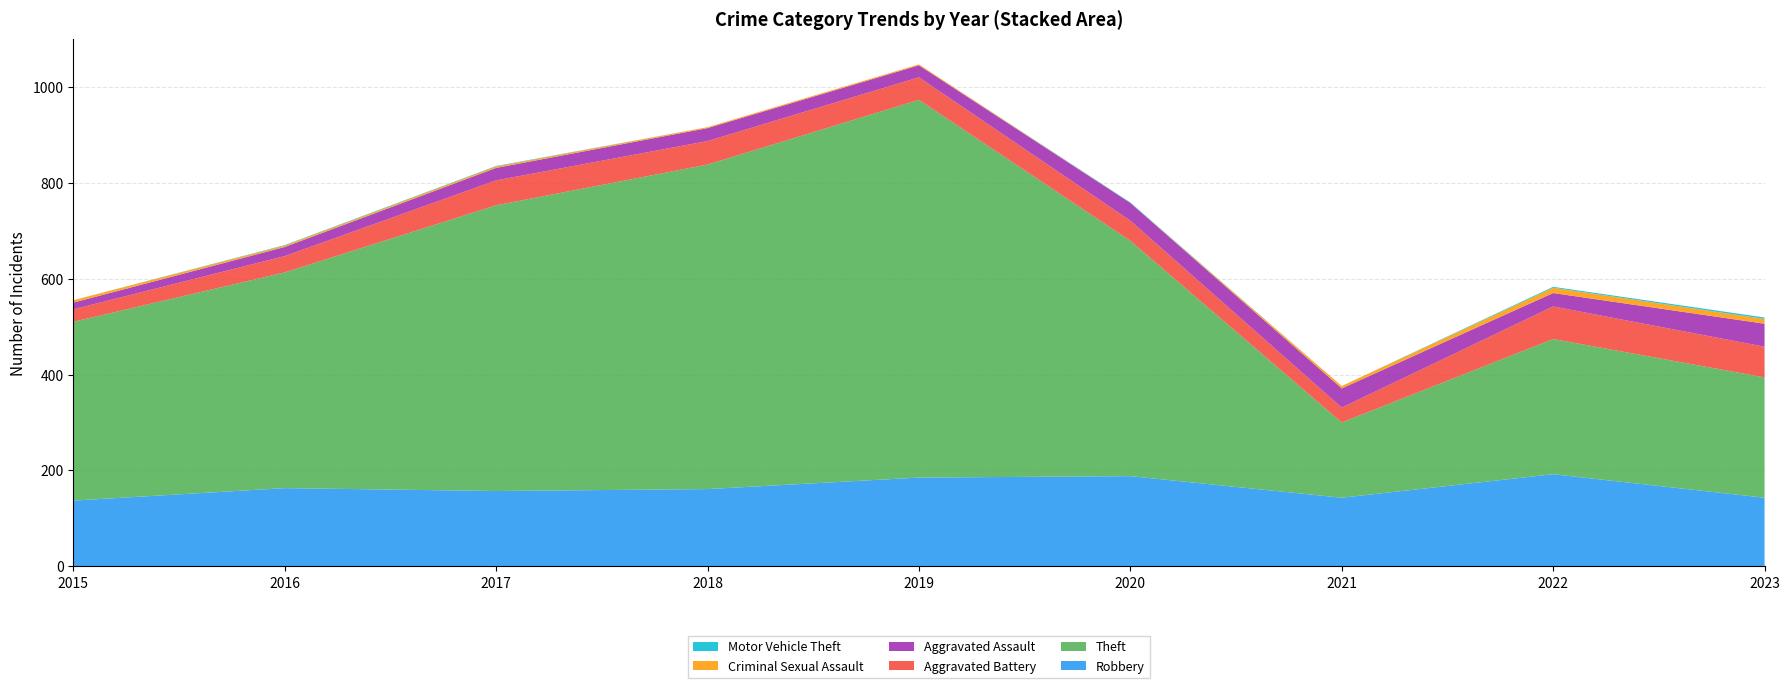

Reading left to right, list all the values displayed in this chart.

Robbery: 2015=137	2016=163	2017=157	2018=161	2019=185	2020=188	2021=143	2022=192	2023=143
Theft: 2015=373	2016=450	2017=596	2018=677	2019=788	2020=491	2021=157	2022=282	2023=251
Aggravated Battery: 2015=26	2016=34	2017=52	2018=49	2019=47	2020=42	2021=31	2022=68	2023=64
Aggravated Assault: 2015=14	2016=19	2017=26	2018=27	2019=25	2020=37	2021=40	2022=28	2023=48
Criminal Sexual Assault: 2015=5	2016=3	2017=3	2018=2	2019=2	2020=0	2021=5	2022=11	2023=10
Motor Vehicle Theft: 2015=0	2016=1	2017=1	2018=0	2019=0	2020=1	2021=0	2022=2	2023=3